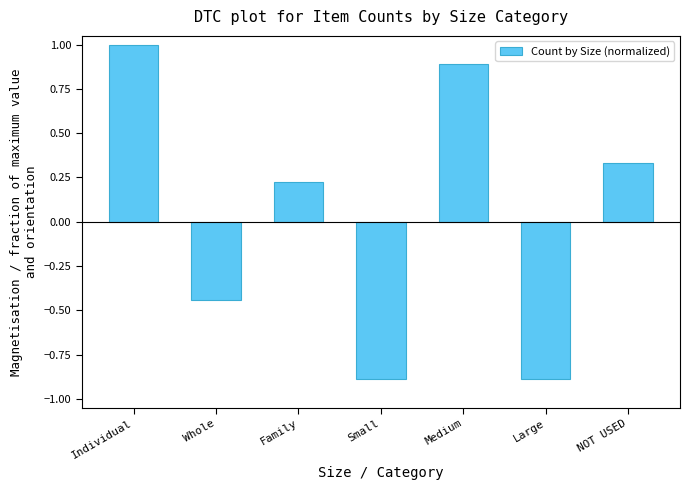

What is the label of the 2nd bar from the right?

Large